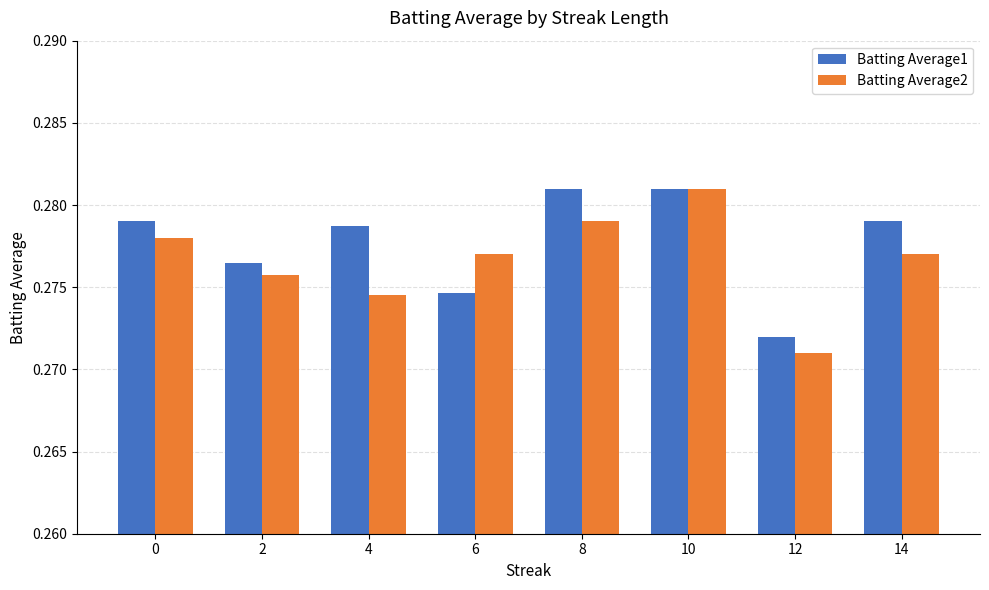

At which category does the chart reach its minimum across all series?

12